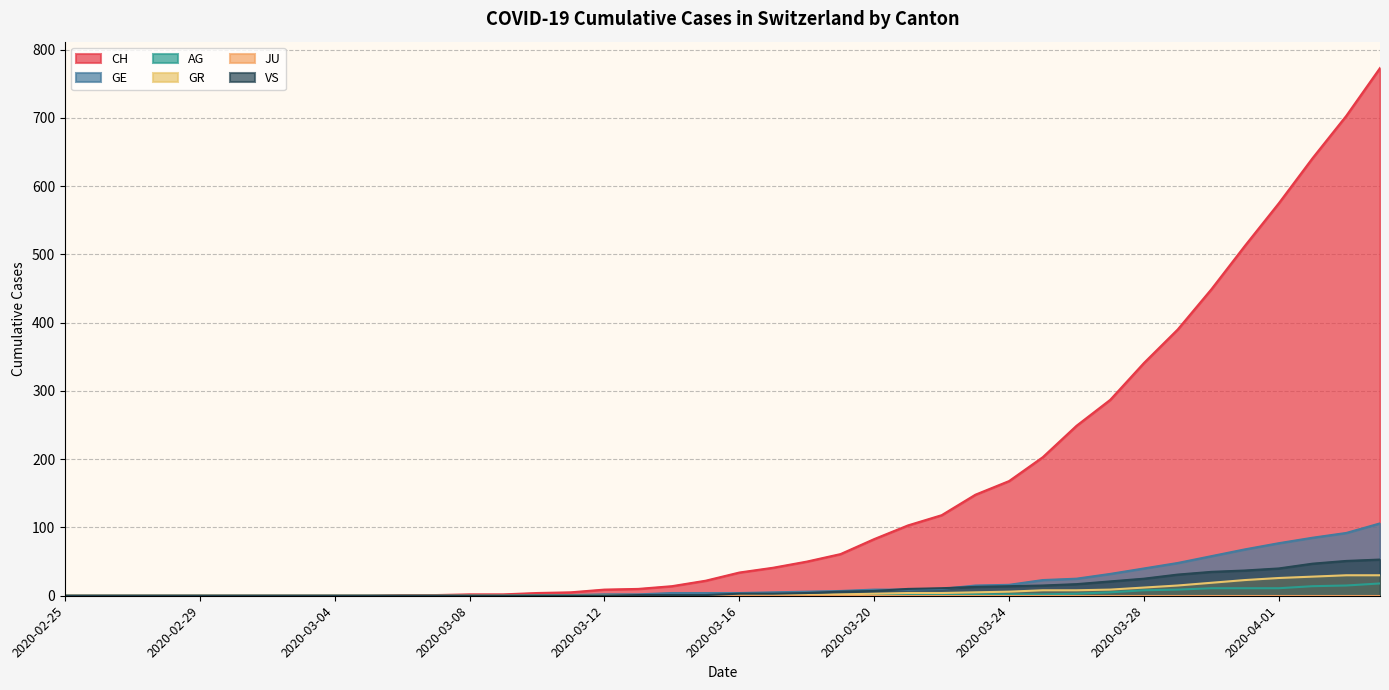

True or false: AG has a value of 19 at 2020-04-02.

False